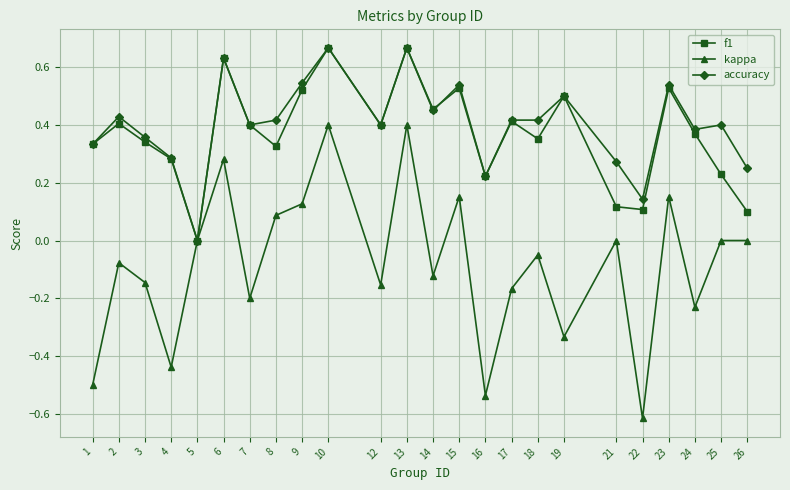

What are all the series names shown in the legend?

f1, kappa, accuracy